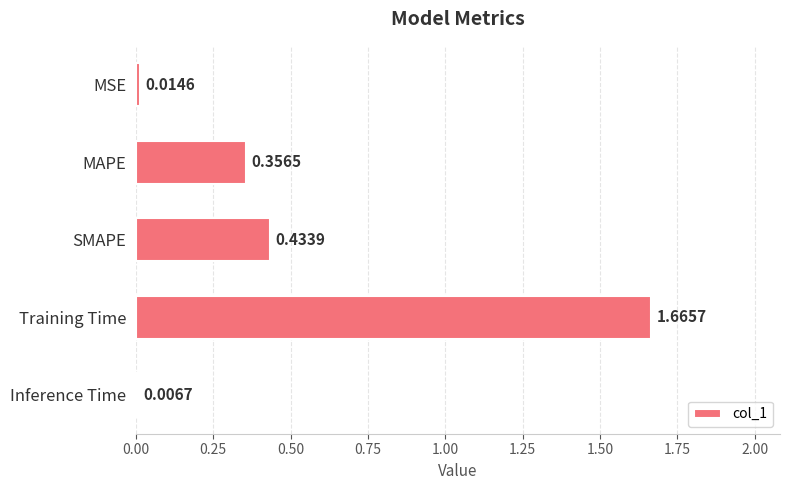

What is the label of the 4th bar from the top?

Training Time